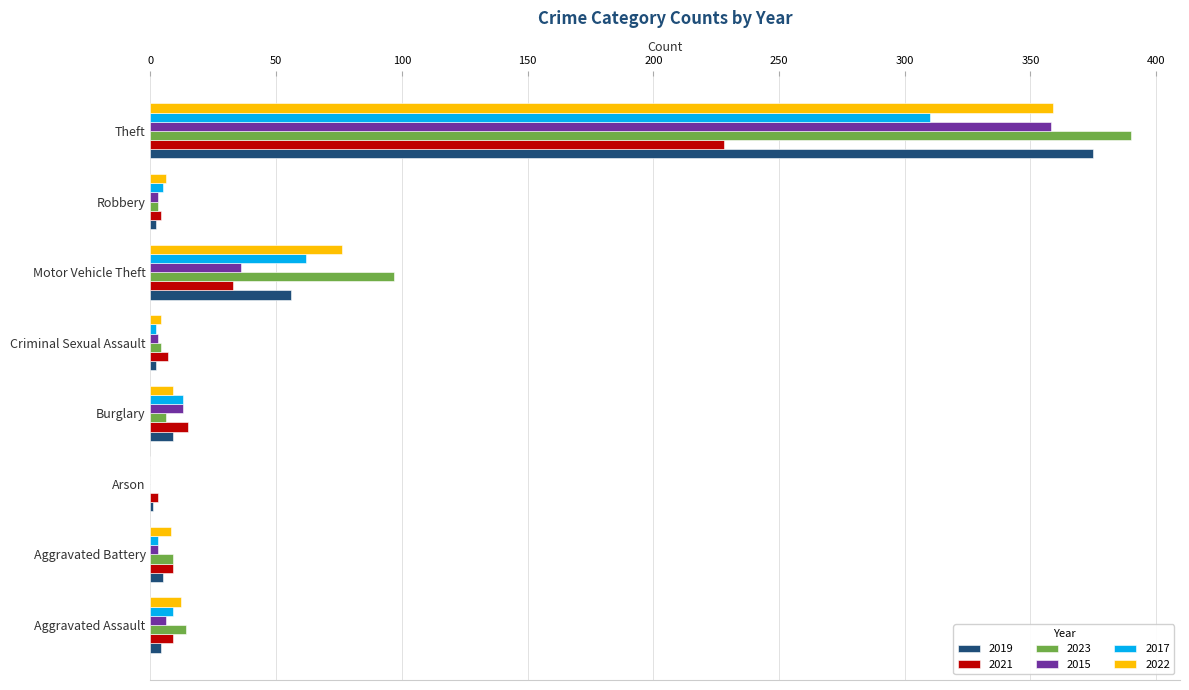

How many values in 2023 are above zero?

7